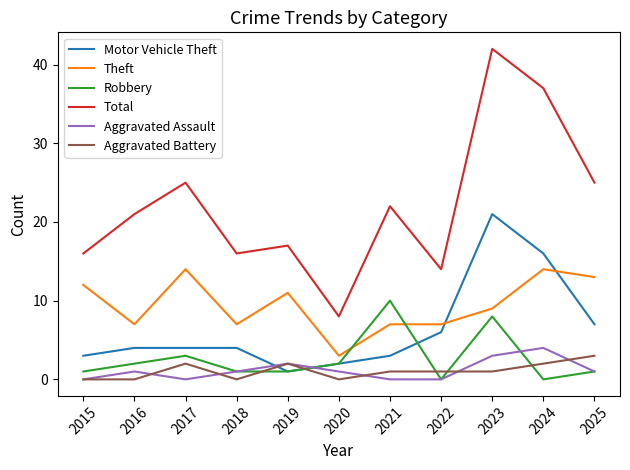

Reading right to left, what are all the values shown in this chart?

Motor Vehicle Theft: 2025=7	2024=16	2023=21	2022=6	2021=3	2020=2	2019=1	2018=4	2017=4	2016=4	2015=3
Theft: 2025=13	2024=14	2023=9	2022=7	2021=7	2020=3	2019=11	2018=7	2017=14	2016=7	2015=12
Robbery: 2025=1	2024=0	2023=8	2022=0	2021=10	2020=2	2019=1	2018=1	2017=3	2016=2	2015=1
Total: 2025=25	2024=37	2023=42	2022=14	2021=22	2020=8	2019=17	2018=16	2017=25	2016=21	2015=16
Aggravated Assault: 2025=1	2024=4	2023=3	2022=0	2021=0	2020=1	2019=2	2018=1	2017=0	2016=1	2015=0
Aggravated Battery: 2025=3	2024=2	2023=1	2022=1	2021=1	2020=0	2019=2	2018=0	2017=2	2016=0	2015=0